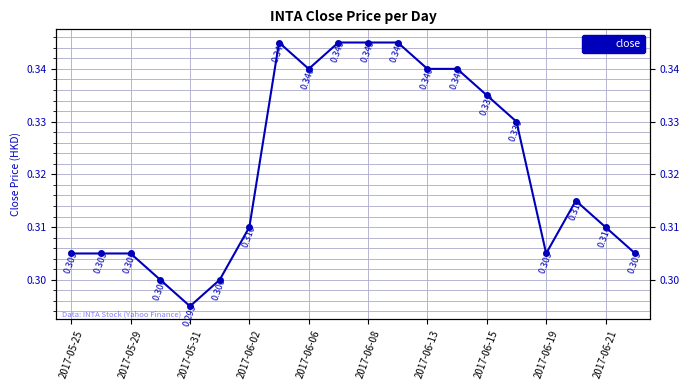

The chart shows a value of 0.2 at 2017-06-06. True or false?

False